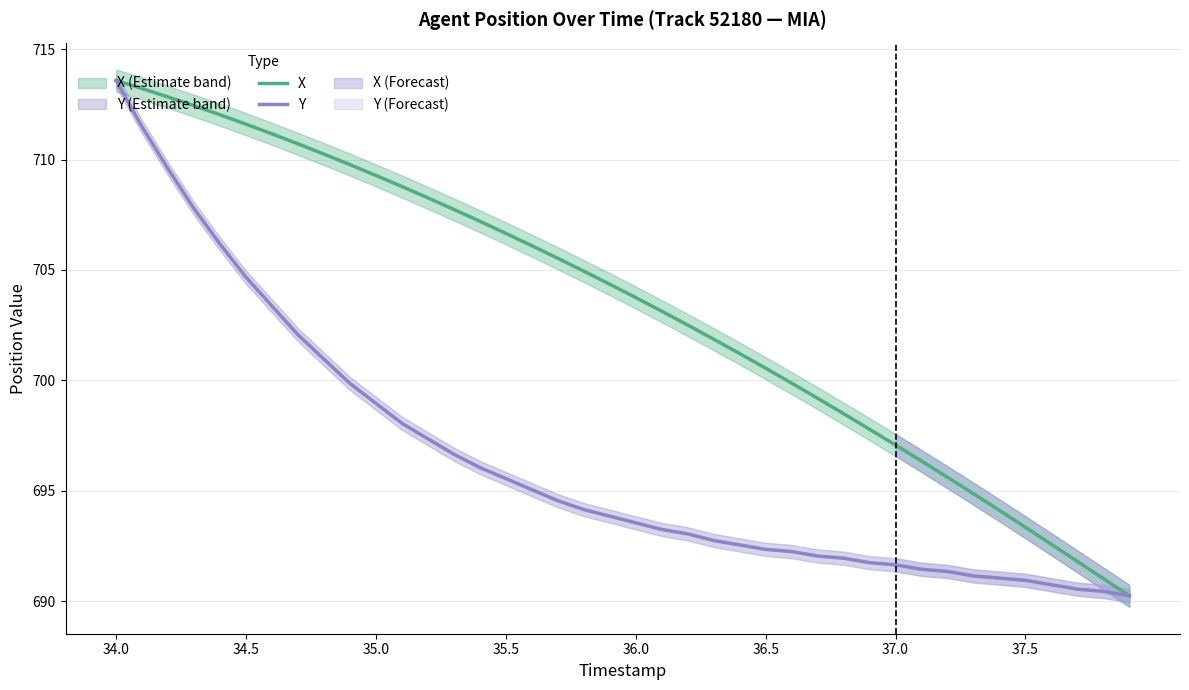

List the series in order of their peak value, lowest first.

X, Y